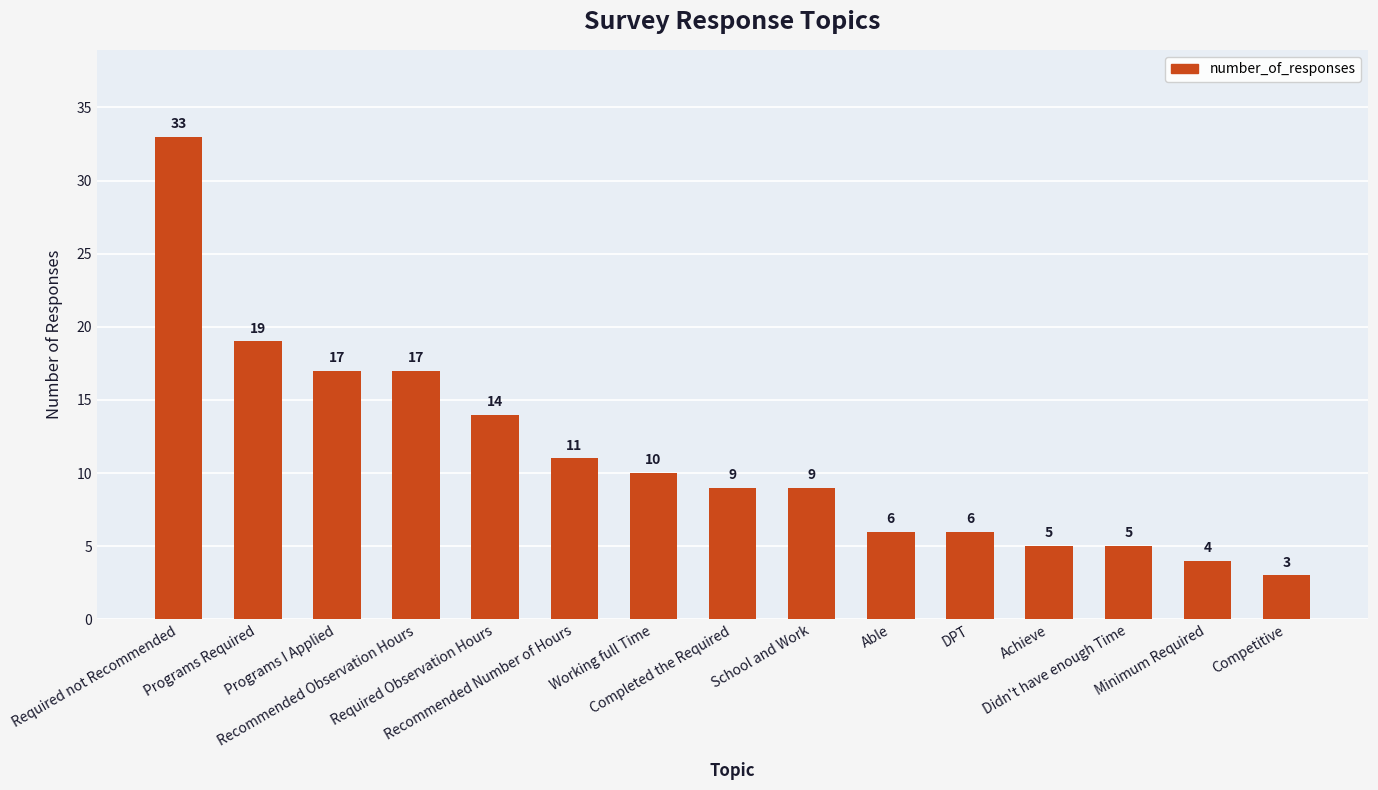

Which label corresponds to the smallest value in the chart?

Competitive